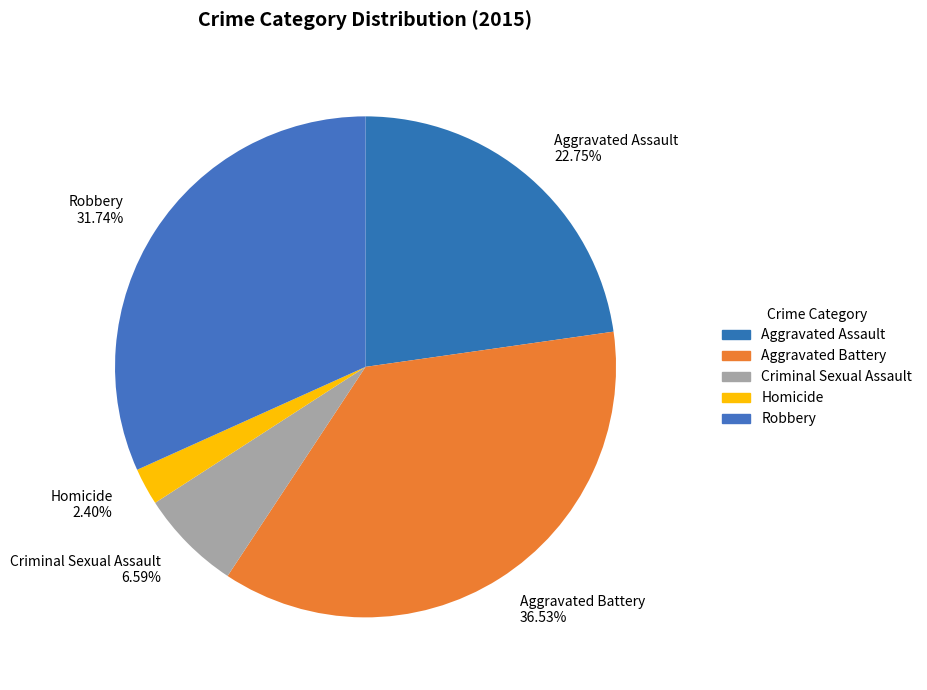

To the nearest percent, what is the difference between the largest and smallest slice percentages?

34%